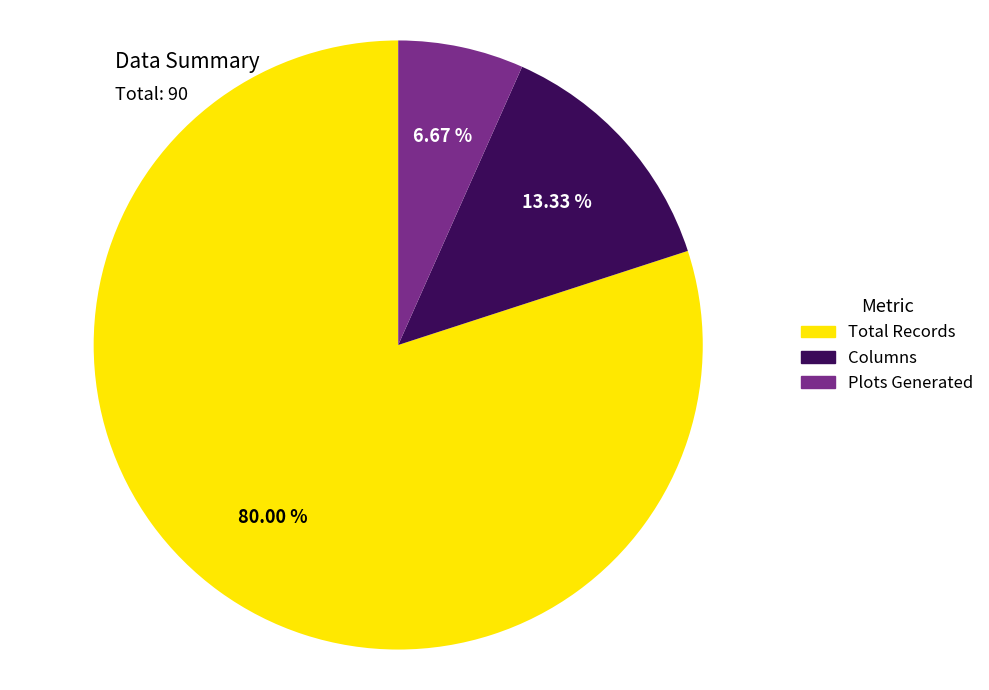

Which category accounts for the majority?

Total Records